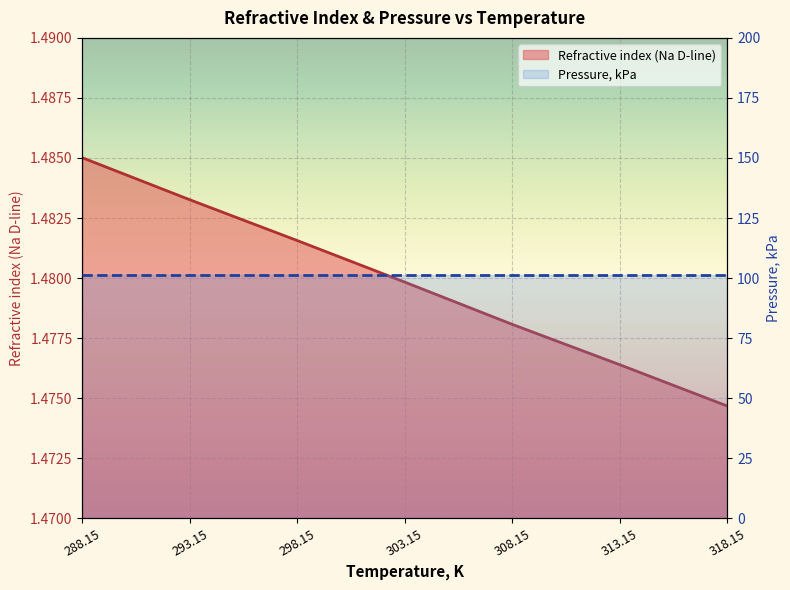

Is the value of Pressure, kPa at 303.15 greater than the value of Refractive index (Na D-line) at 288.15?

Yes